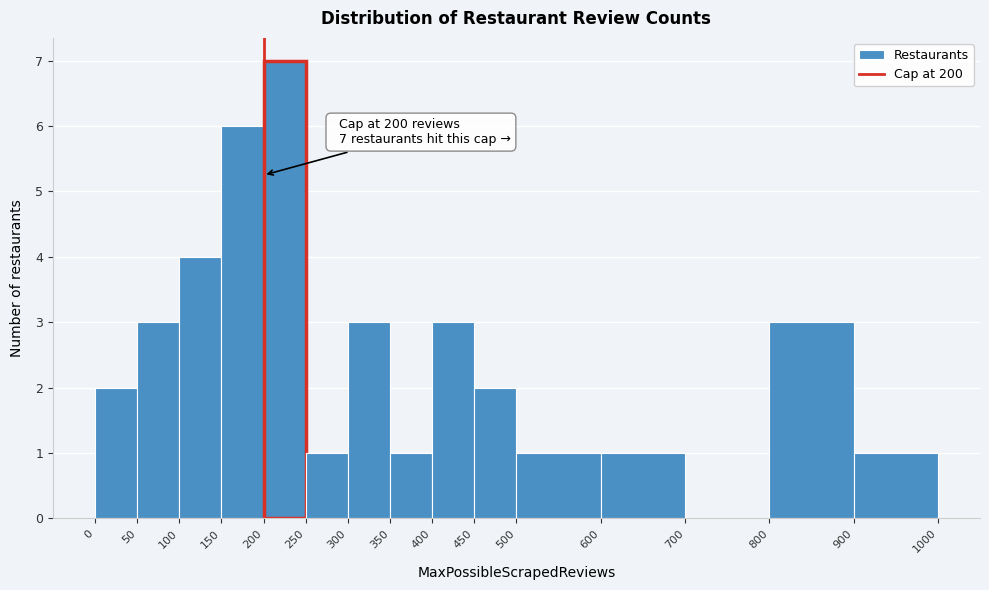

Which range on the x-axis has the tallest bar?

200 to 250